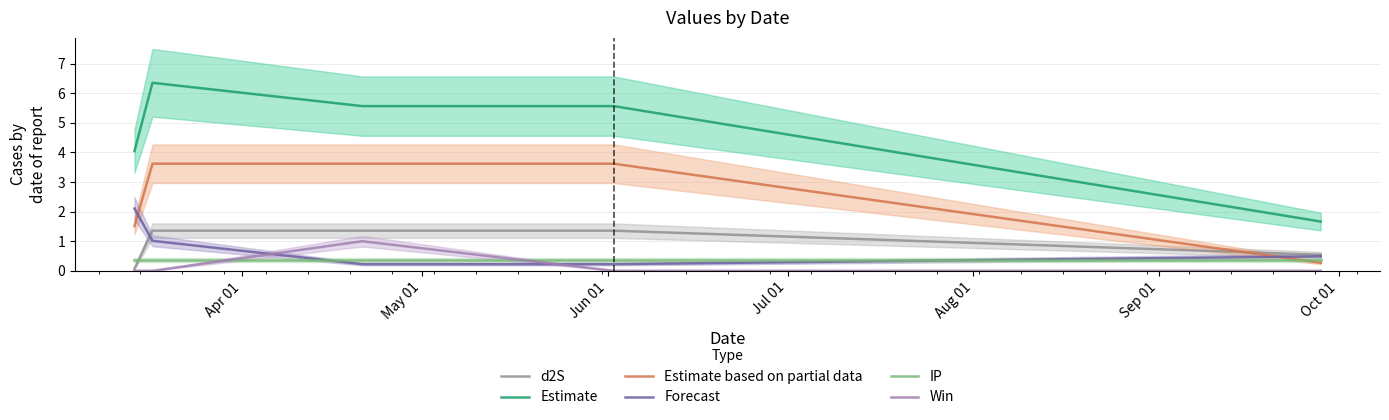

Reading right to left, what are all the values shown in this chart?

d2S: 0.5	1.4	1.4	1.4	0.1
Estimate: 1.7	5.6	5.6	6.4	4.0
Estimate based on partial data: 0.3	3.6	3.6	3.6	1.5
Forecast: 0.5	0.2	0.2	1.0	2.1
IP: 0.4	0.4	0.4	0.4	0.4
Win: 0.0	0.0	1.0	0.0	0.0